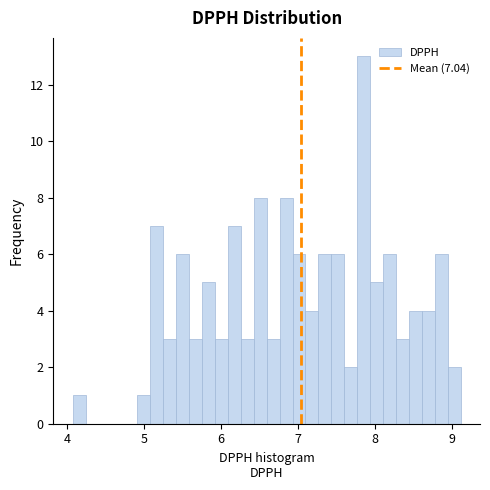

Read against the x-axis, roughly where is the centre of the tallest bar?

7.8